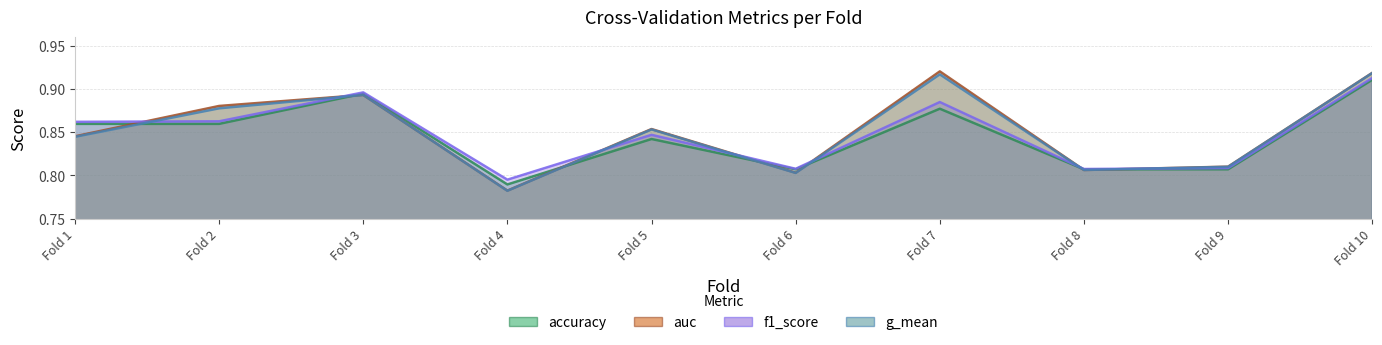

What are all the series names shown in the legend?

accuracy, auc, f1_score, g_mean